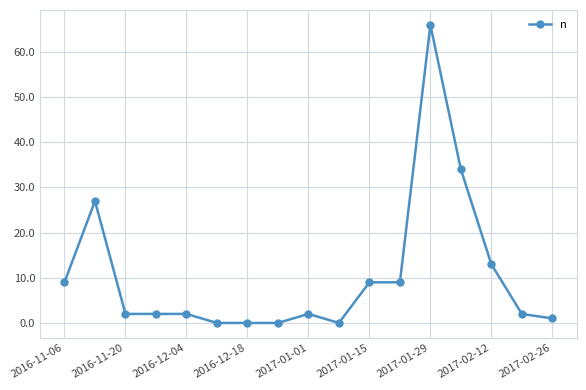

What is the sum of all values?

178